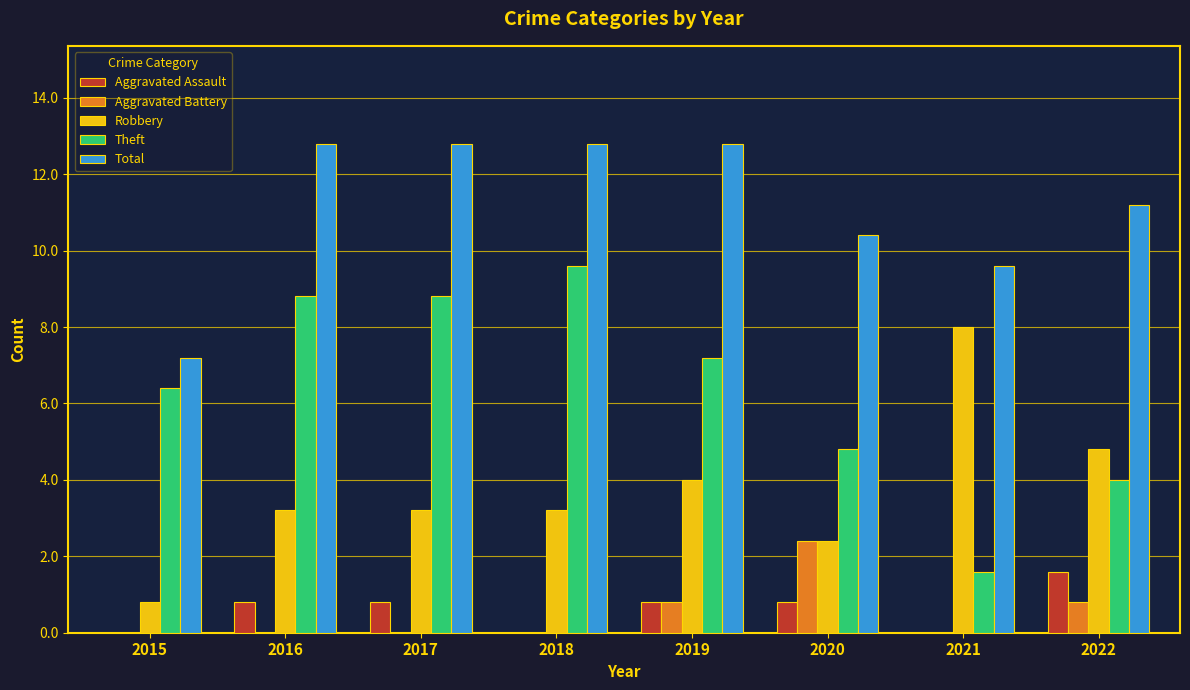

Which series changed the most between 2015 and 2018?

Total